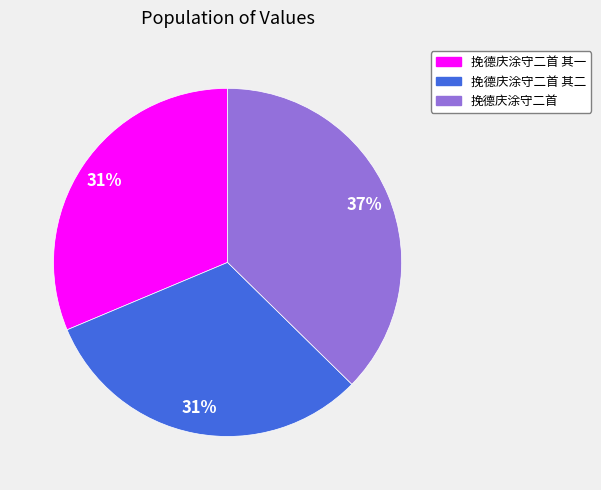

How many slices are in this pie chart?

3